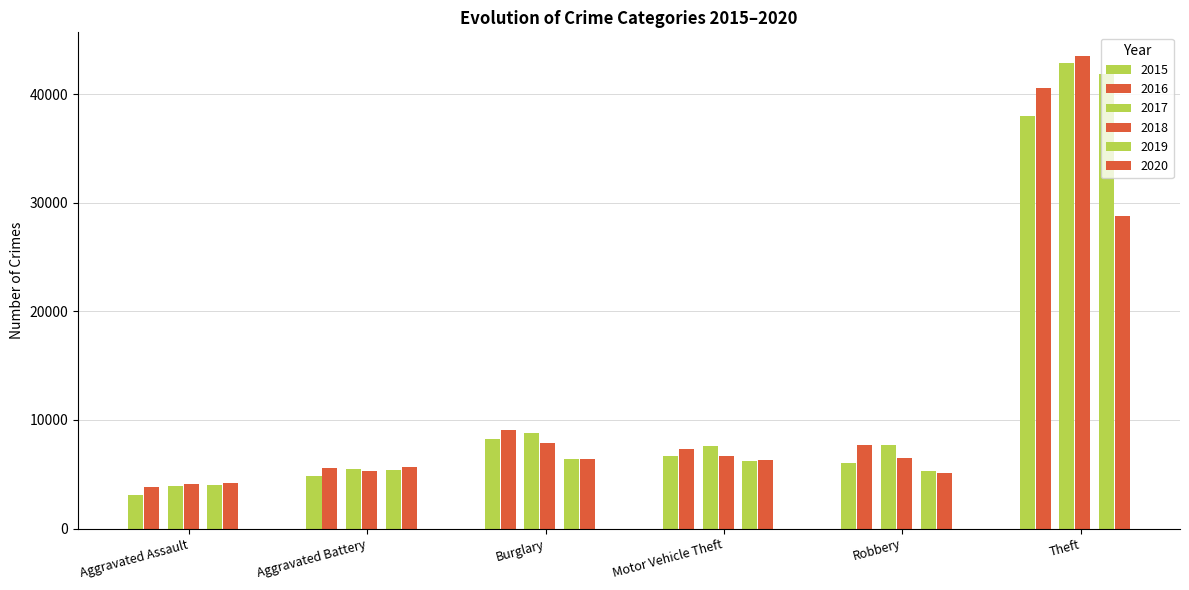

How many bars are there in each group?

6